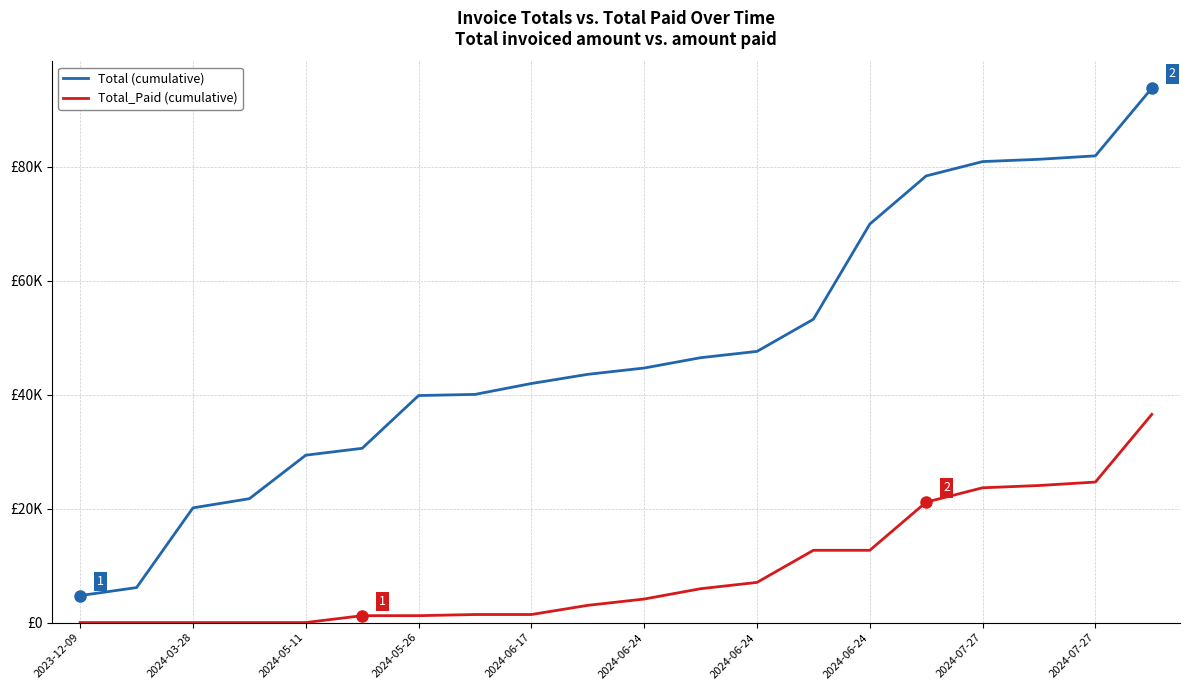

Does the chart display data point markers on the line(s)?

No